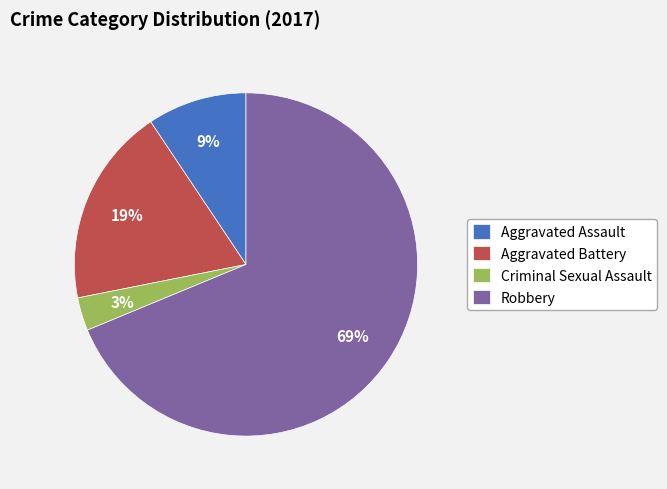

Approximately how many times larger is the value at Aggravated Assault compared to Criminal Sexual Assault?

3.0